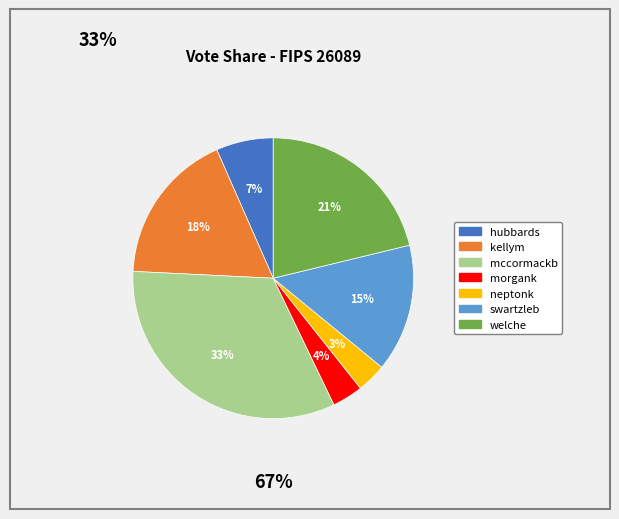

Does kellym account for over 50% of the chart?

No